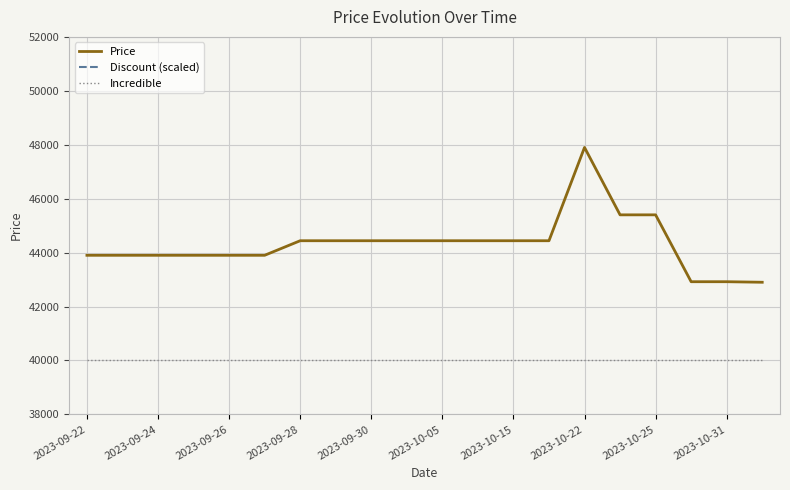

True or false: Incredible and Price intersect in this chart.

False